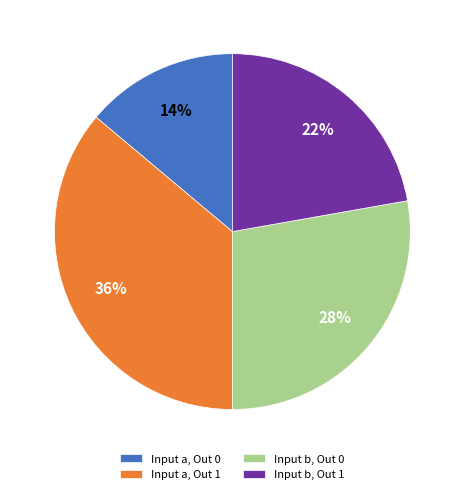

Rank the categories by value from lowest to highest.

Input a, Out 0, Input b, Out 1, Input b, Out 0, Input a, Out 1